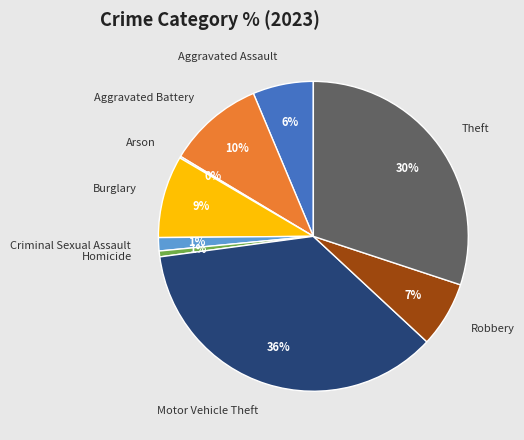

Do Aggravated Assault and Criminal Sexual Assault together represent more than half of the pie?

No